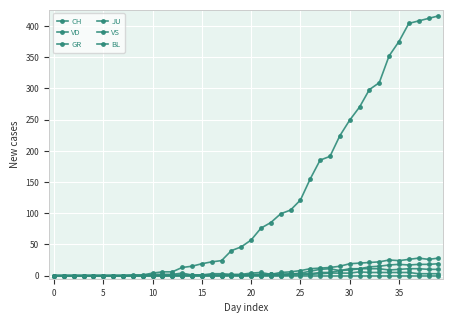

How many lines are shown in the chart?

6